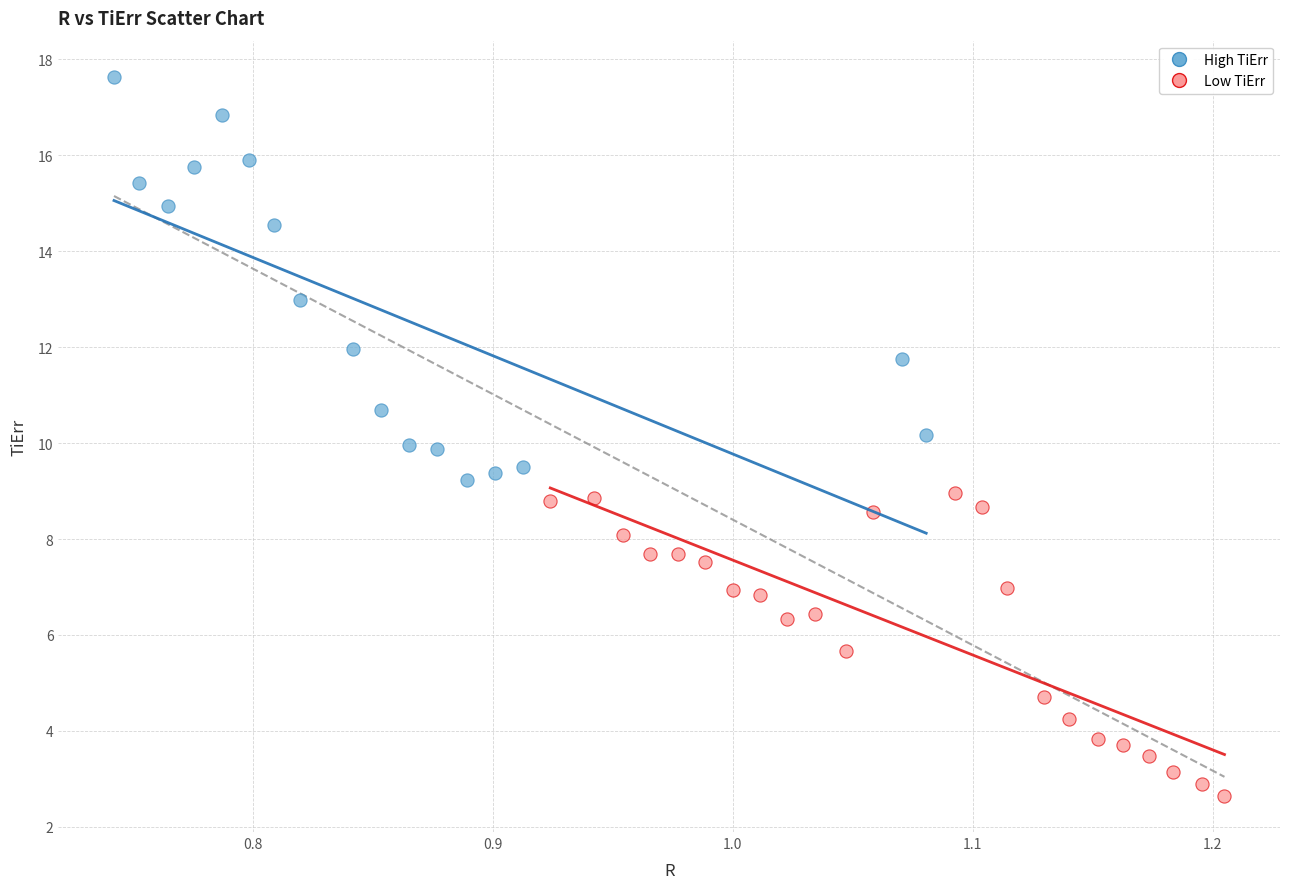

Which series has the largest Y range (max minus min)?

High TiErr